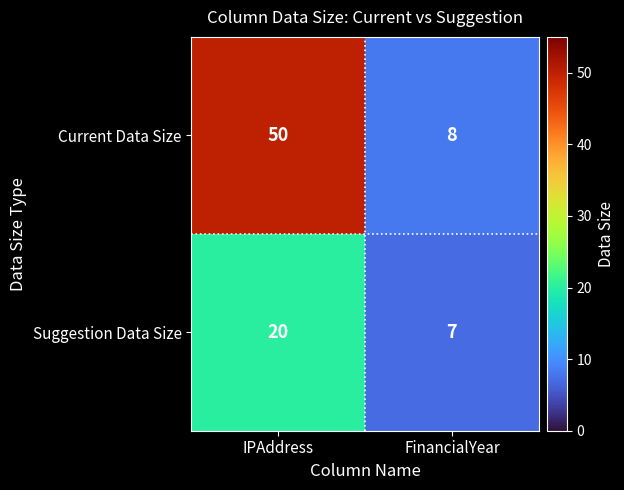

What is the approximate value of Suggestion Data Size at IPAddress?

20